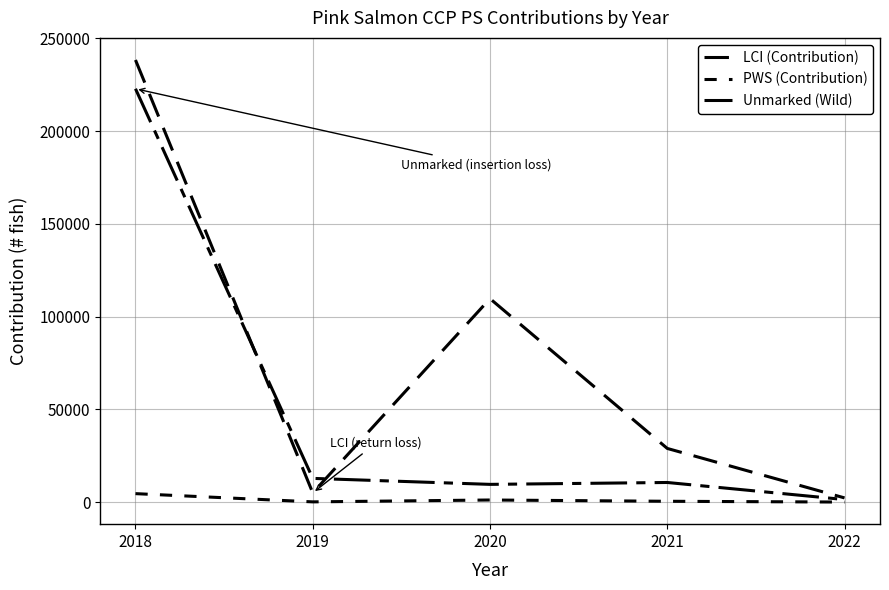

How many lines are shown in the chart?

3